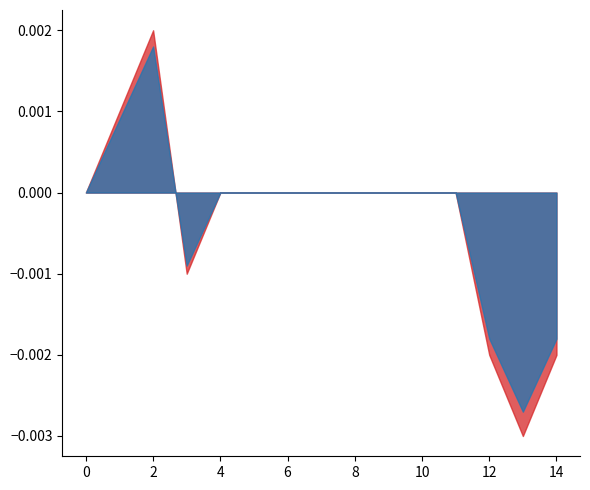

Does the chart have visible grid lines?

No